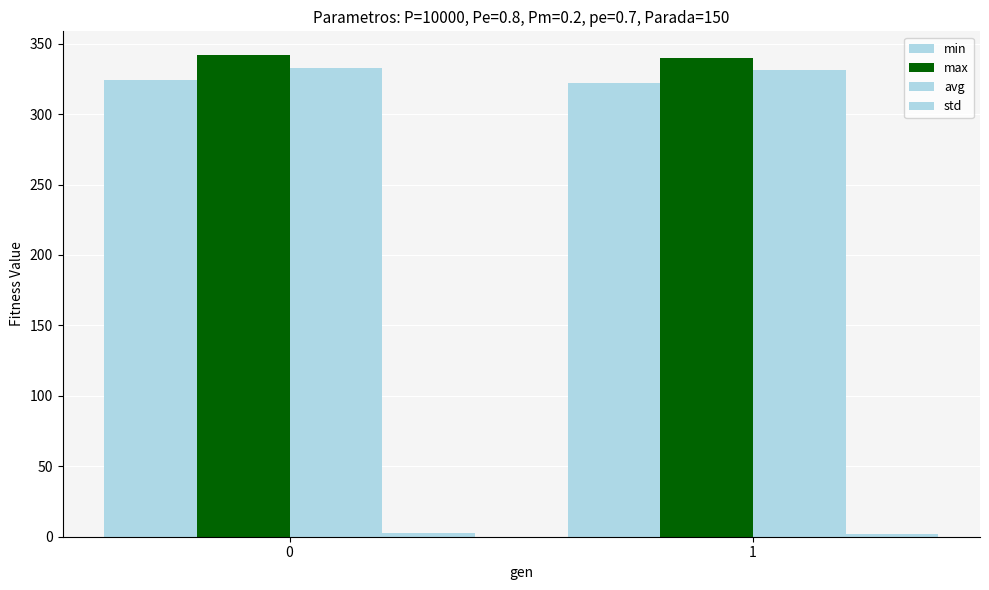

Are the bars grouped side by side (vs. stacked)?

Yes